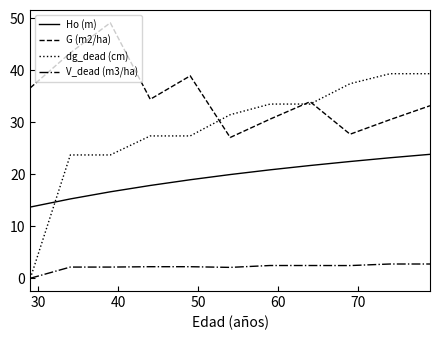

Count the number of data series in this chart.

4